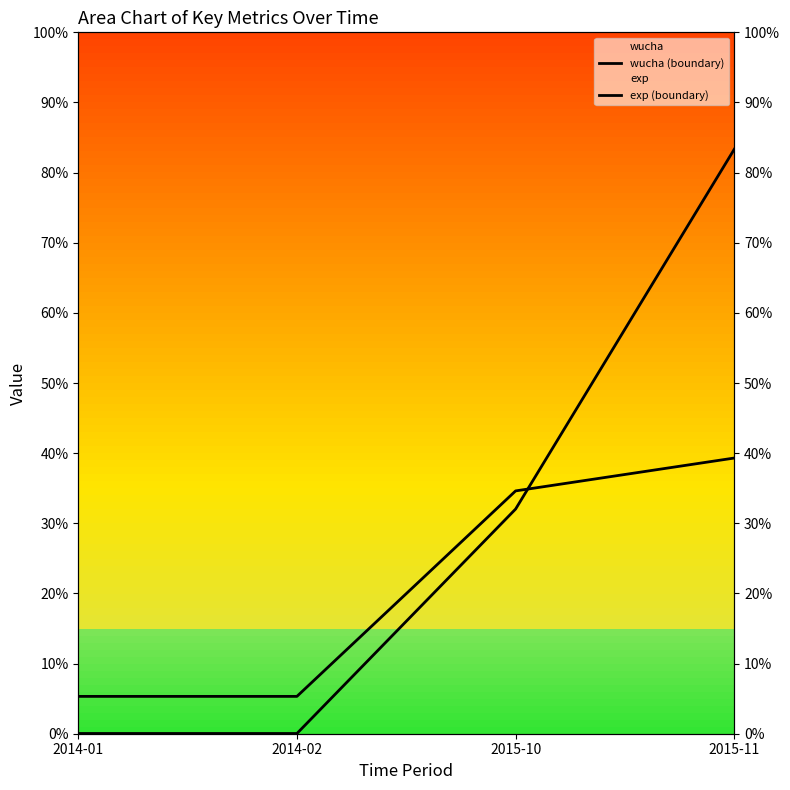

True or false: wucha (boundary) has more than 0 interior local peaks.

False